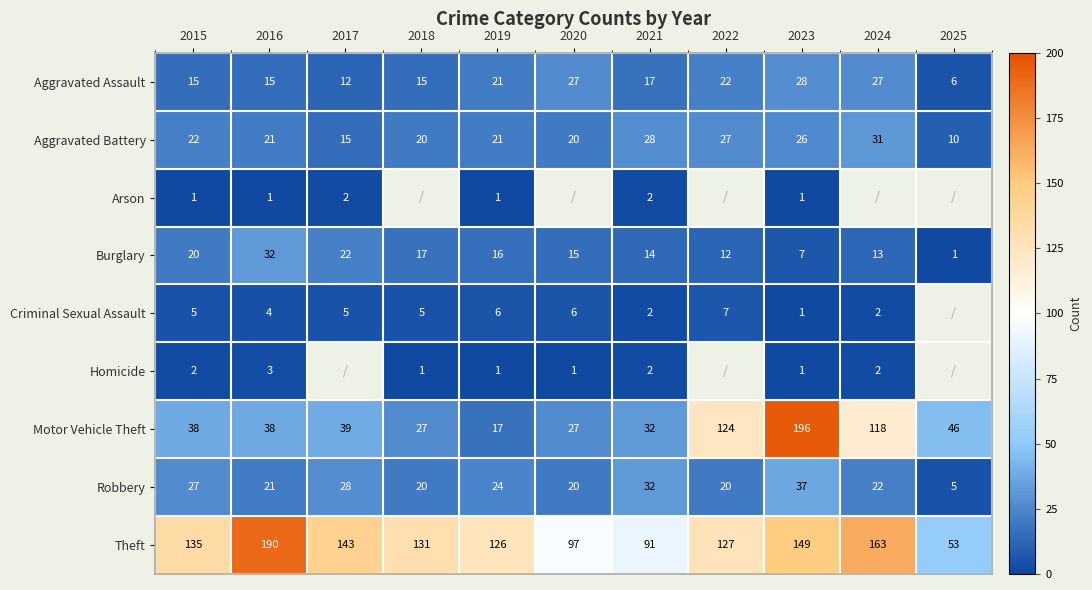

Between 2016 and 2023, which series saw the biggest shift?

Motor Vehicle Theft